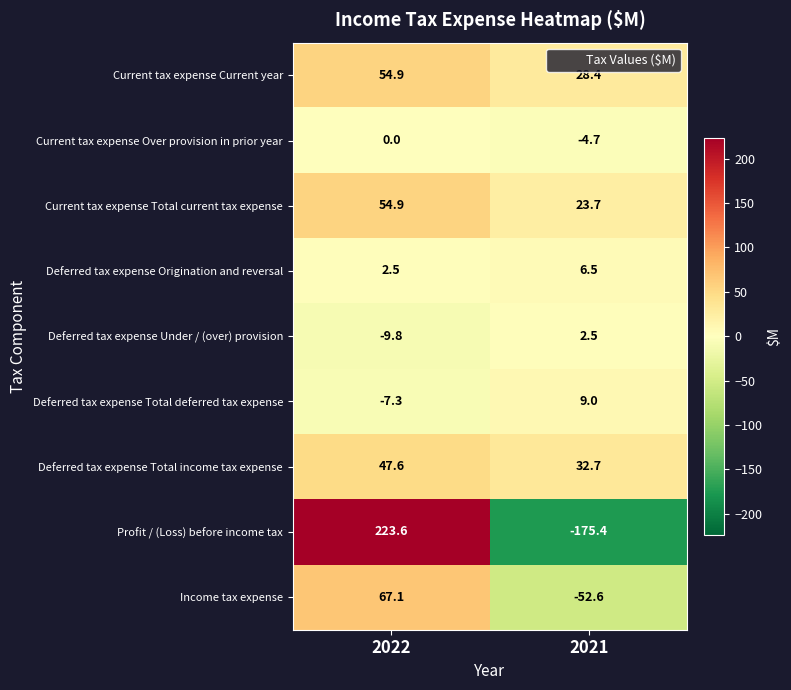

True or false: Profit / (Loss) before income tax has a value of 106.7 at 2022.

False